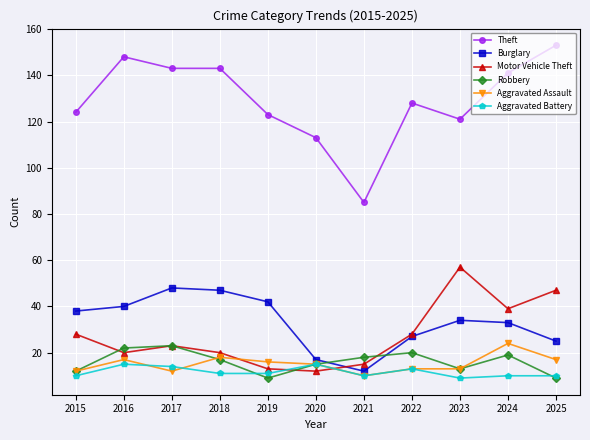

What is the difference between the maximum and minimum values in the Motor Vehicle Theft series?

45